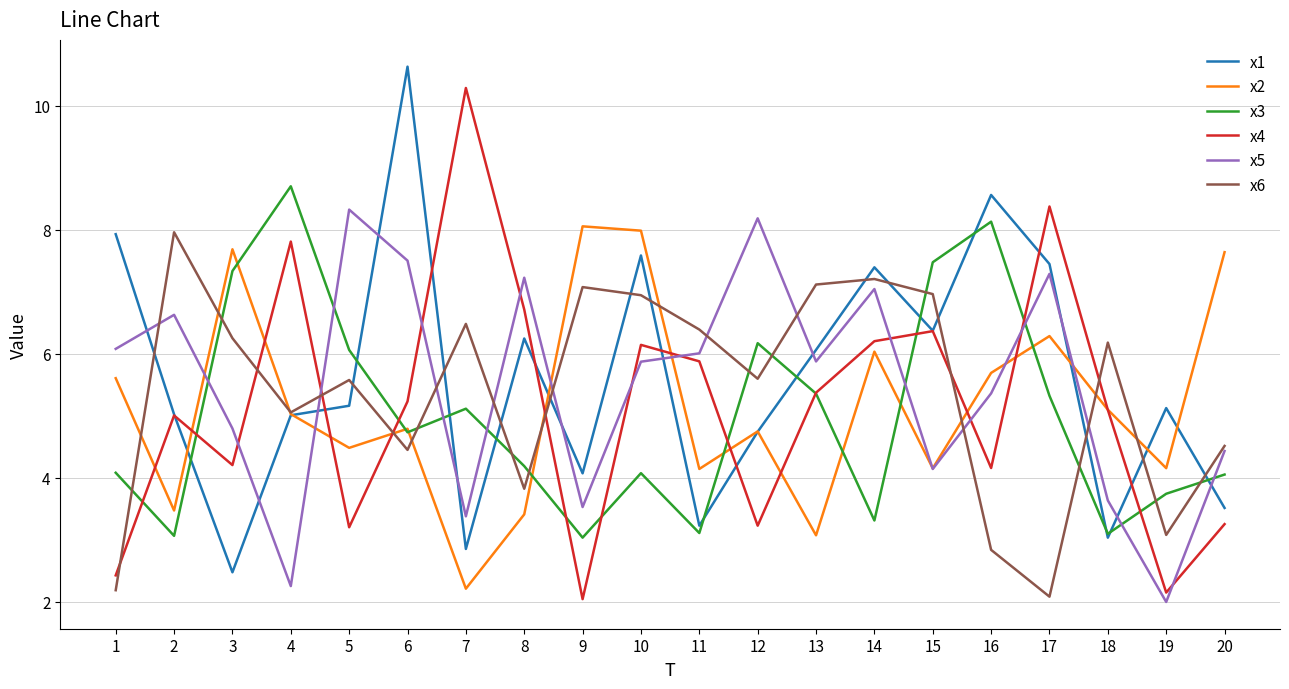

Between which two adjacent categories do x5 and x1 first intersect?

1 and 2